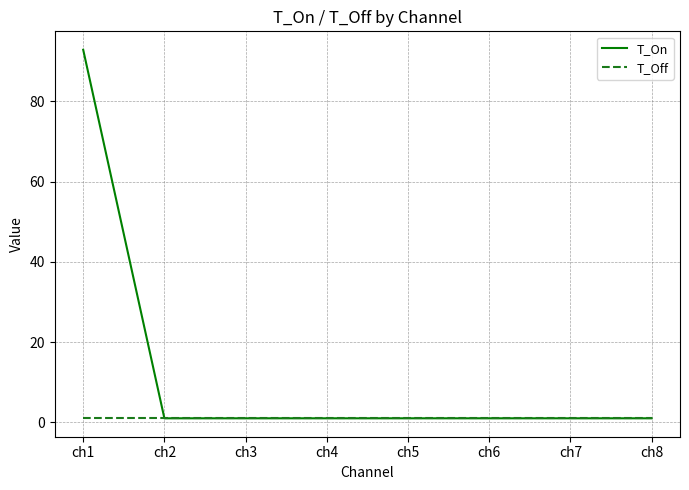

List the series in order of their overall mean, highest first.

T_On, T_Off